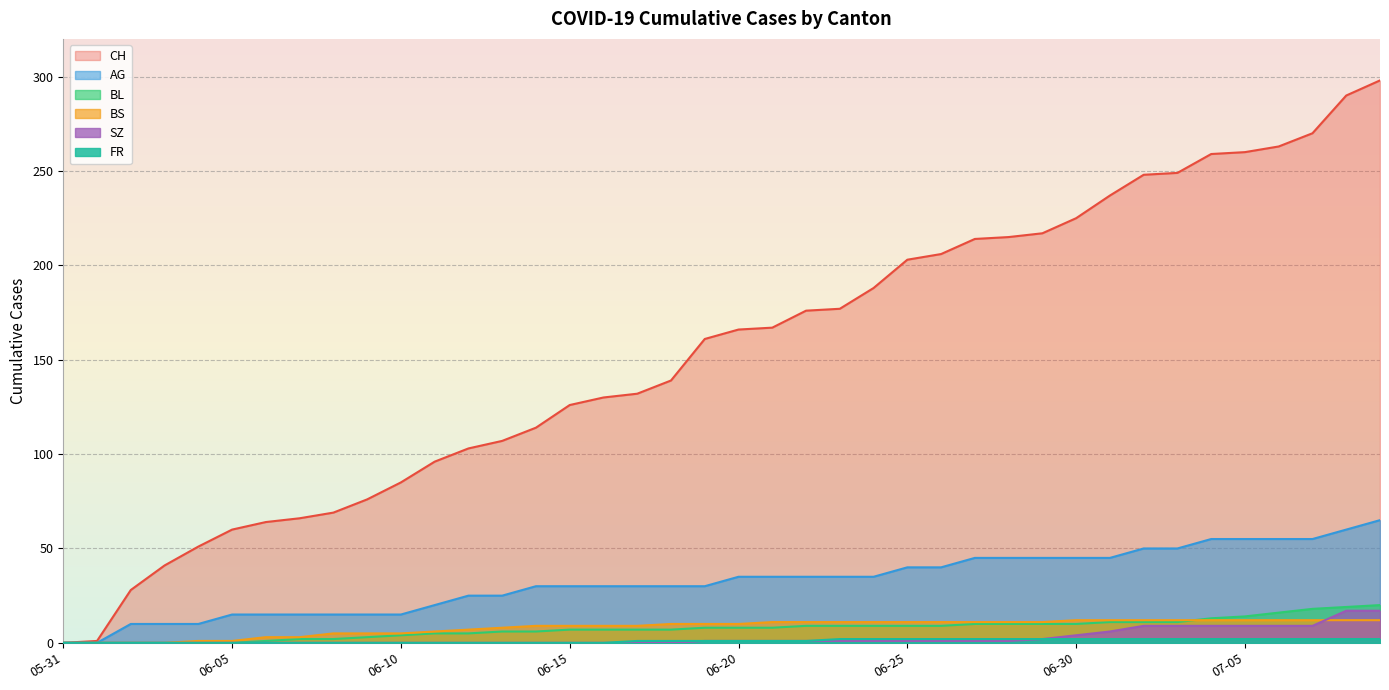

What is the maximum value shown in the chart?

298